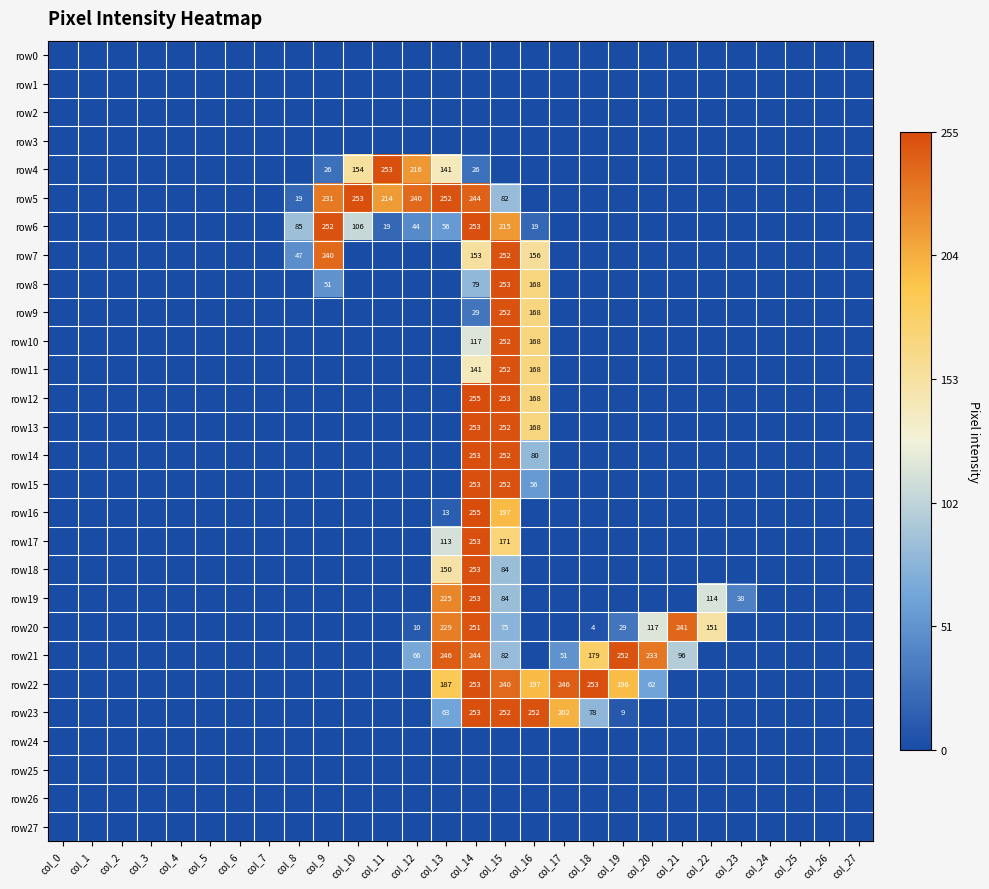

What is the sum of the row21 values at col_20 and col_21?

329